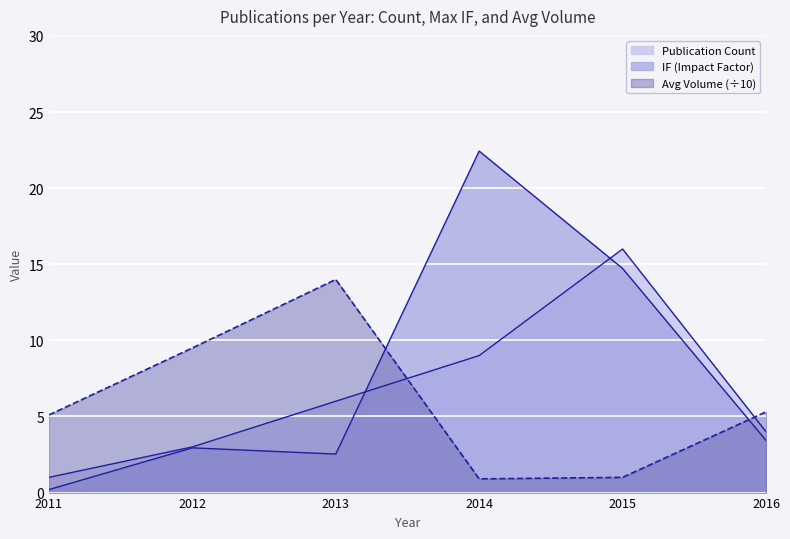

What is the average value of the Publication Count series?

6.5